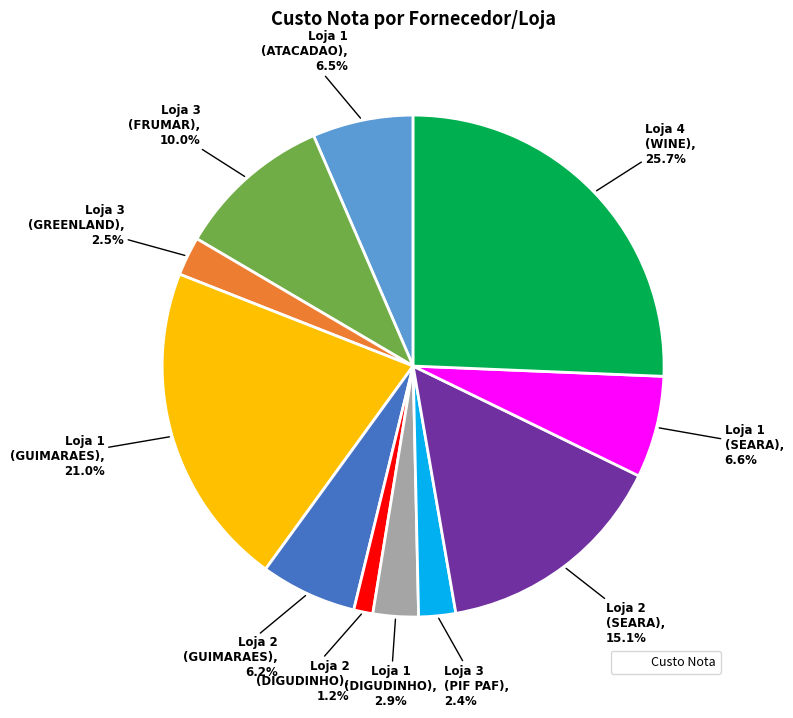

Is there a majority slice in this chart?

No